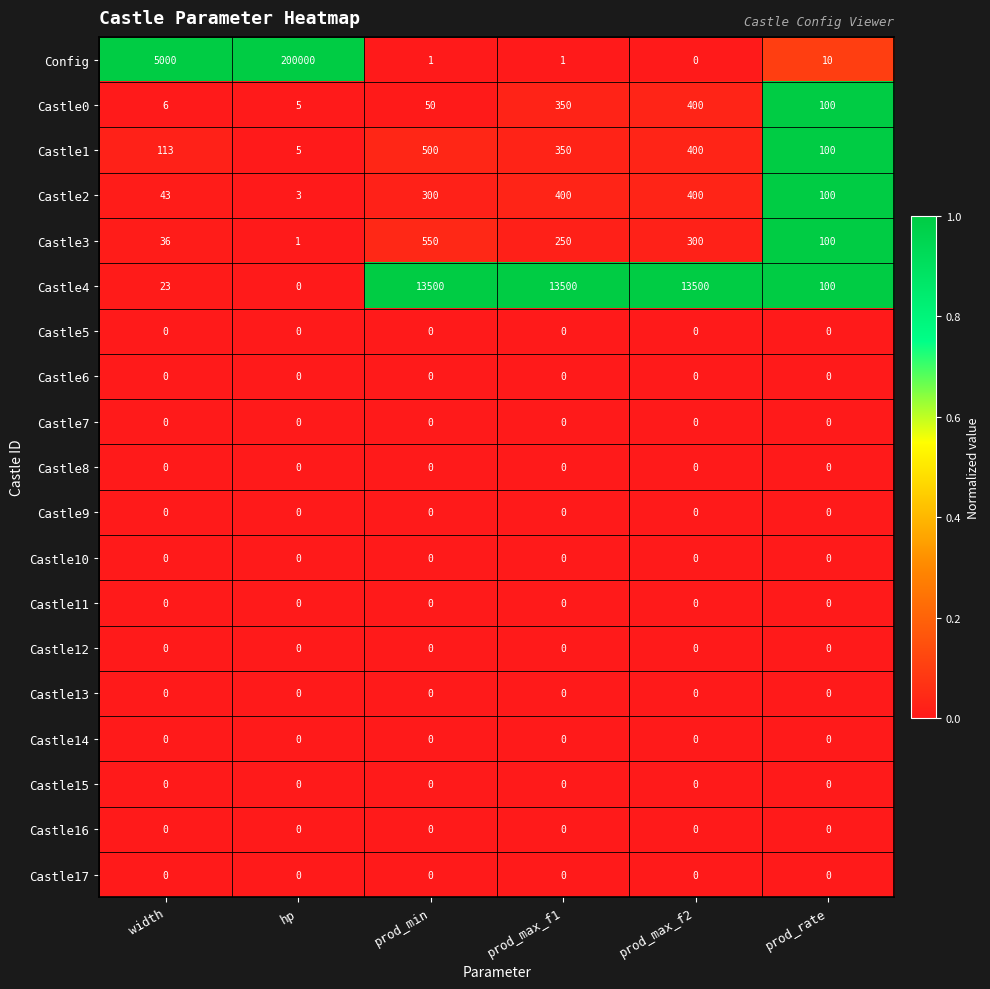

How many categories are shown in the chart?

6